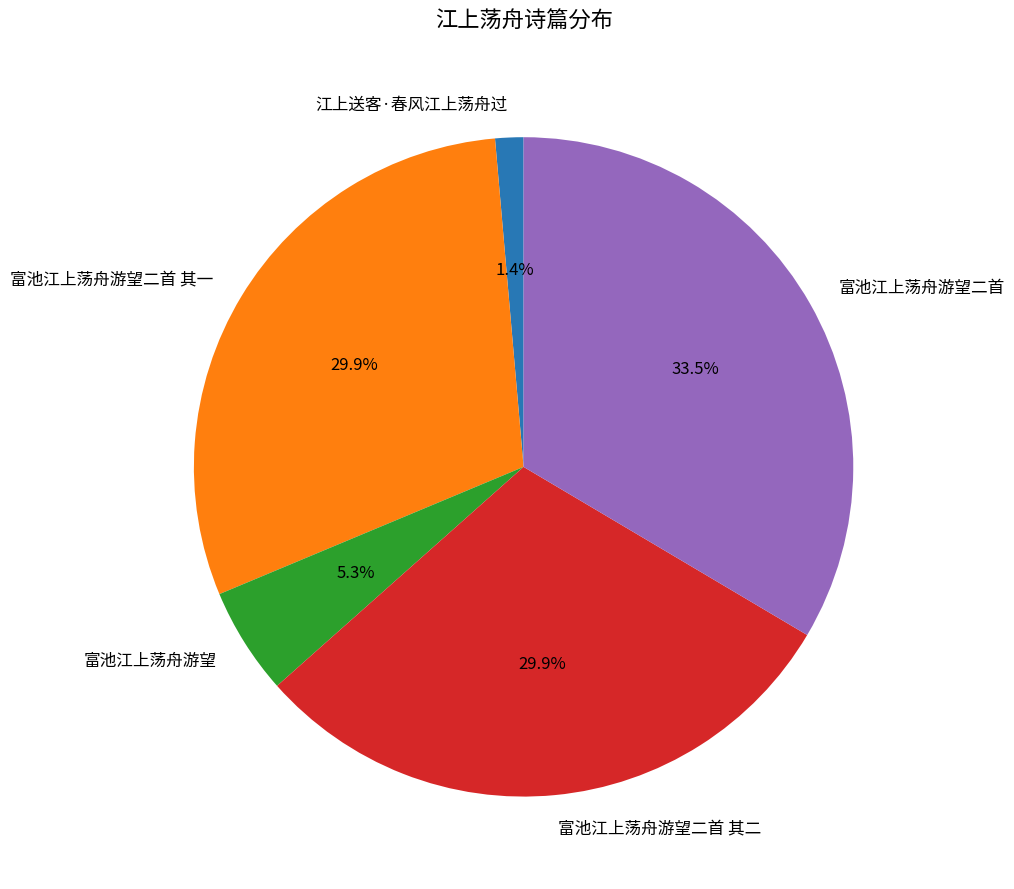

Combined, do 富池江上荡舟游望 and 富池江上荡舟游望二首 account for over 50%?

No